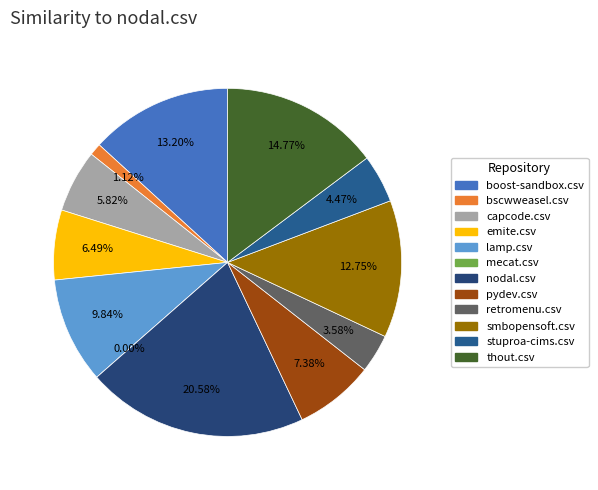

True or false: stuproa-cims.csv accounts for 4% of the total.

True